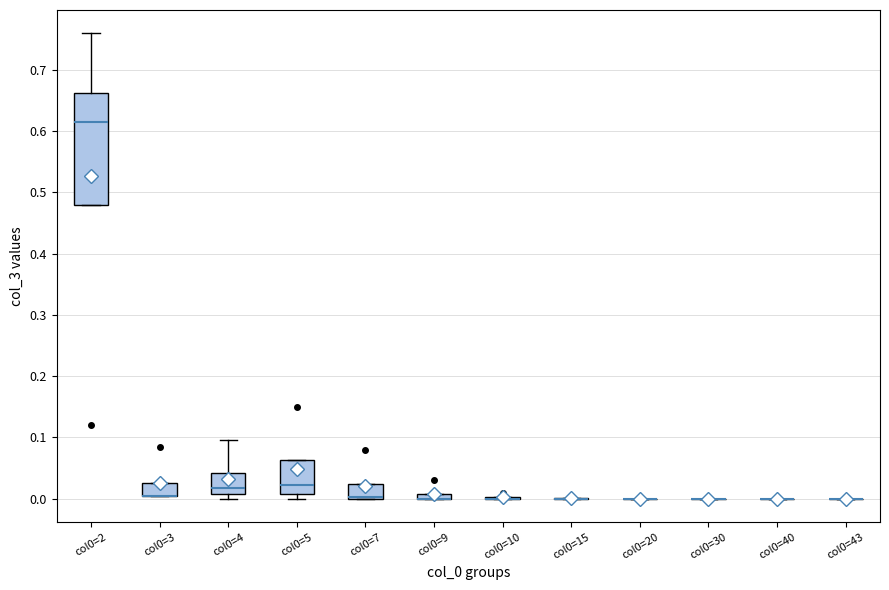

Which box is the tallest, from its lower edge to its upper edge?

col0=2